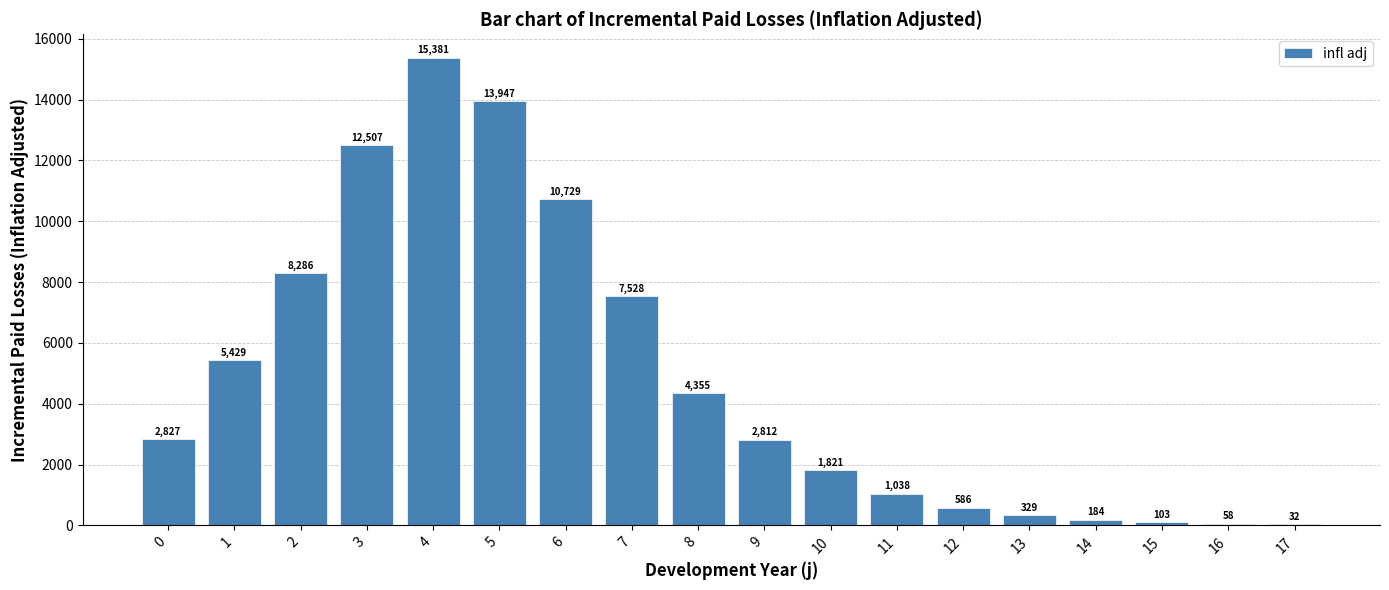

Read the value at 3.

12506.5